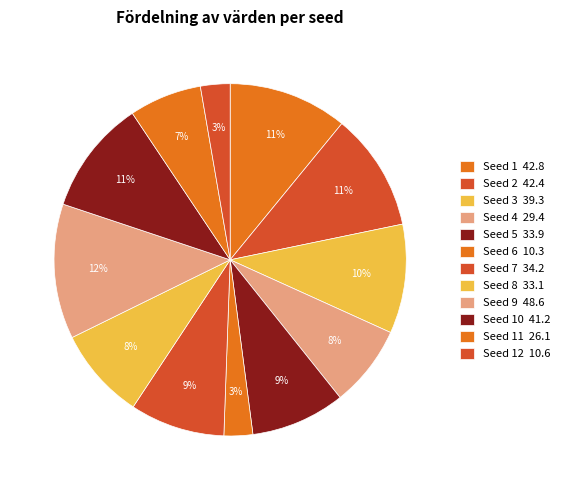

How many slices are in this pie chart?

12